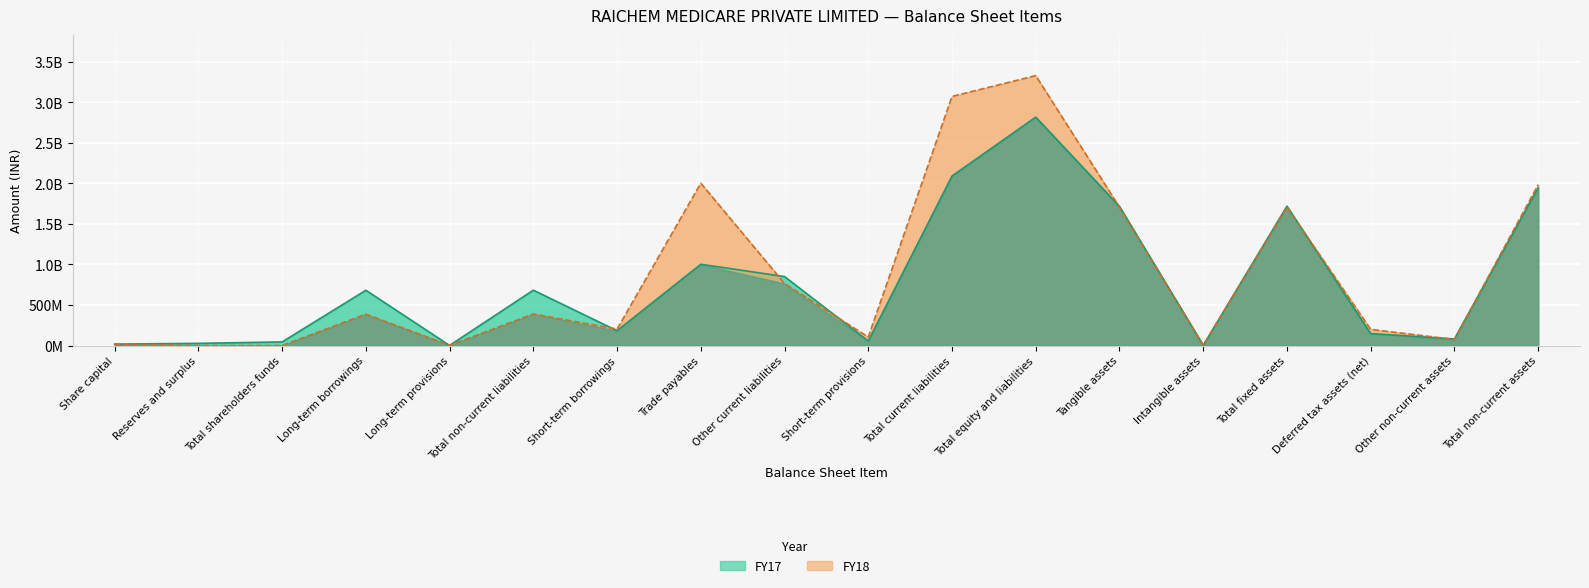

True or false: FY18 and FY17 cross at least once.

True